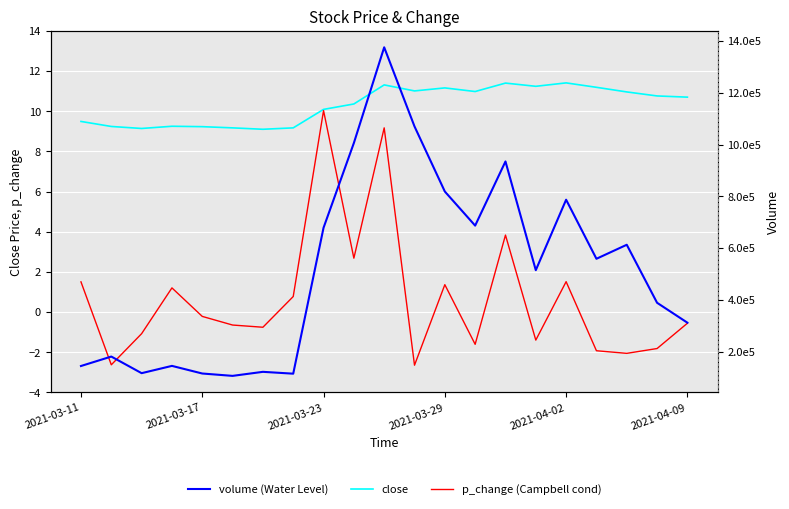

What is the difference between the second highest and minimum values in the volume (Water Level) series?

963870.8